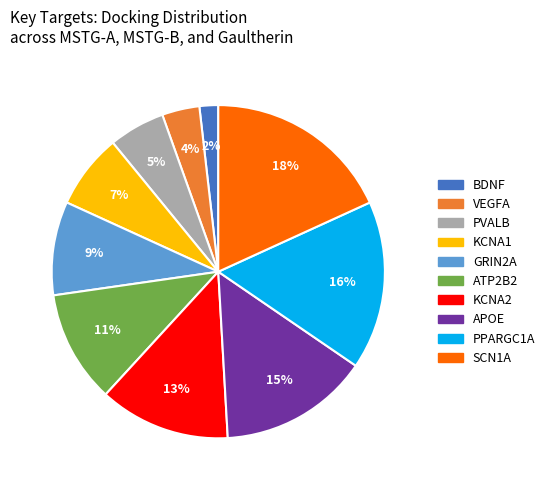

Does GRIN2A represent more than half of the total?

No